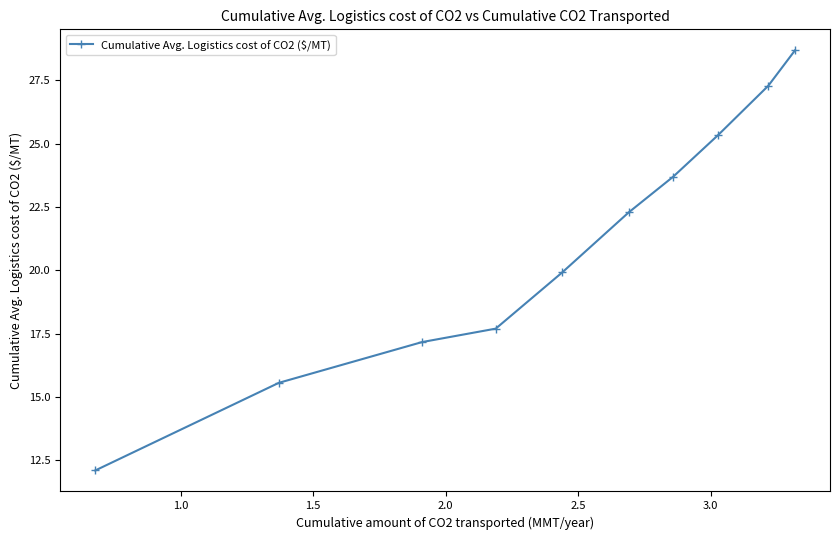

What is the value of the 10th point from the left?

28.7